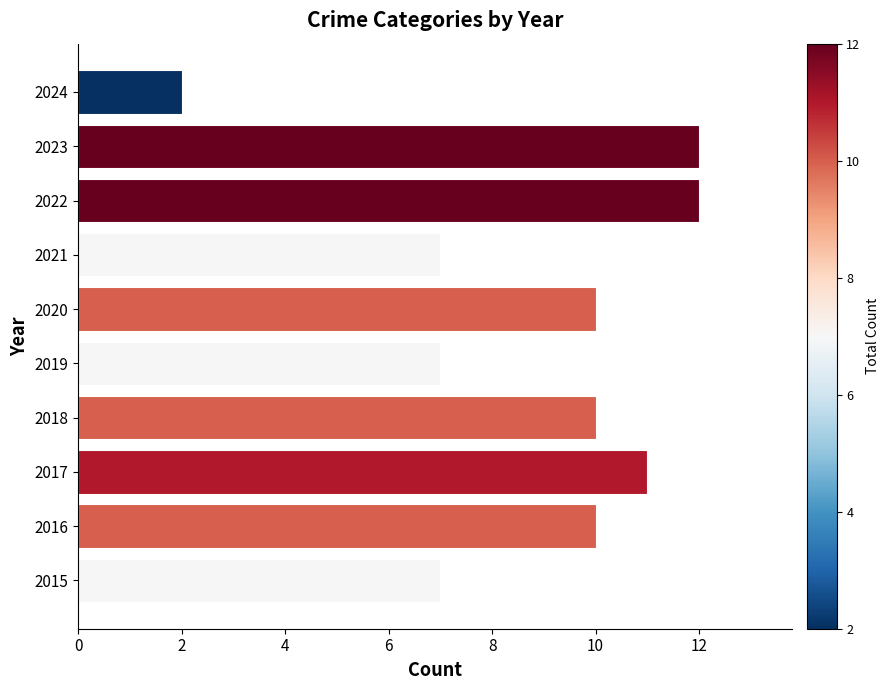

How many bars are there in total?

10